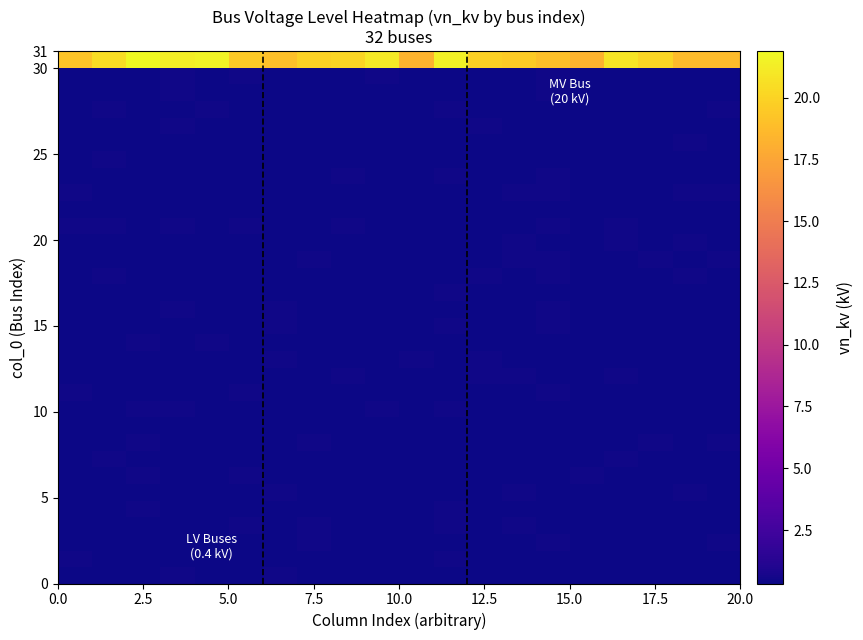

What is the smallest value displayed?

0.3